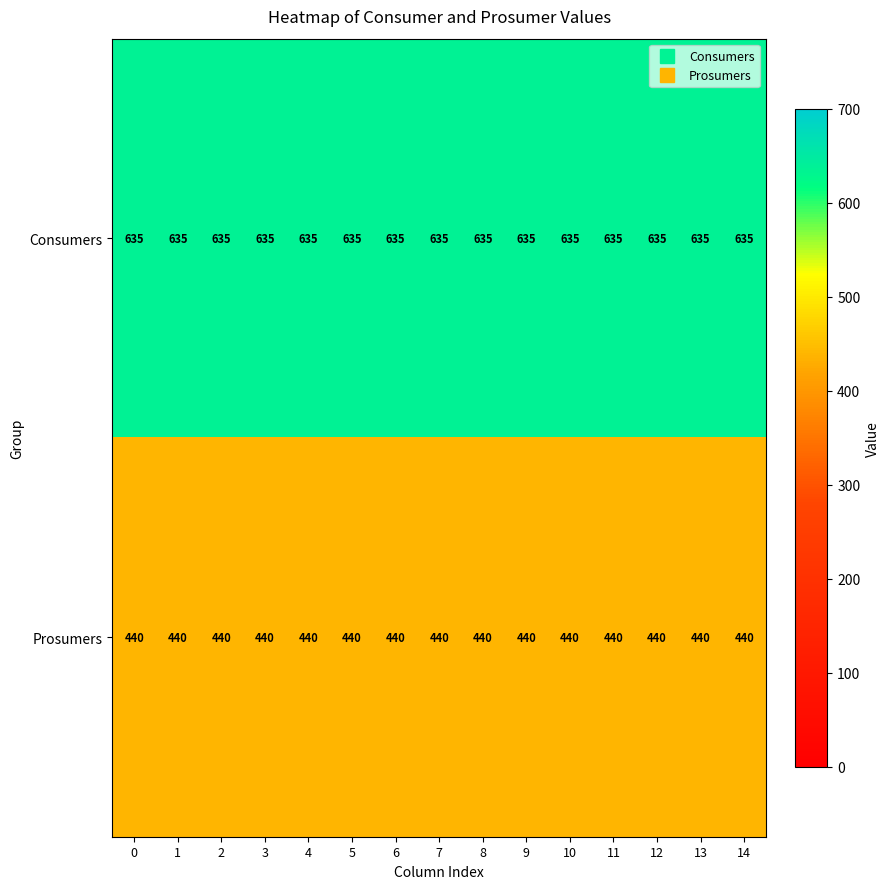

Read the Prosumers value at 7.

440